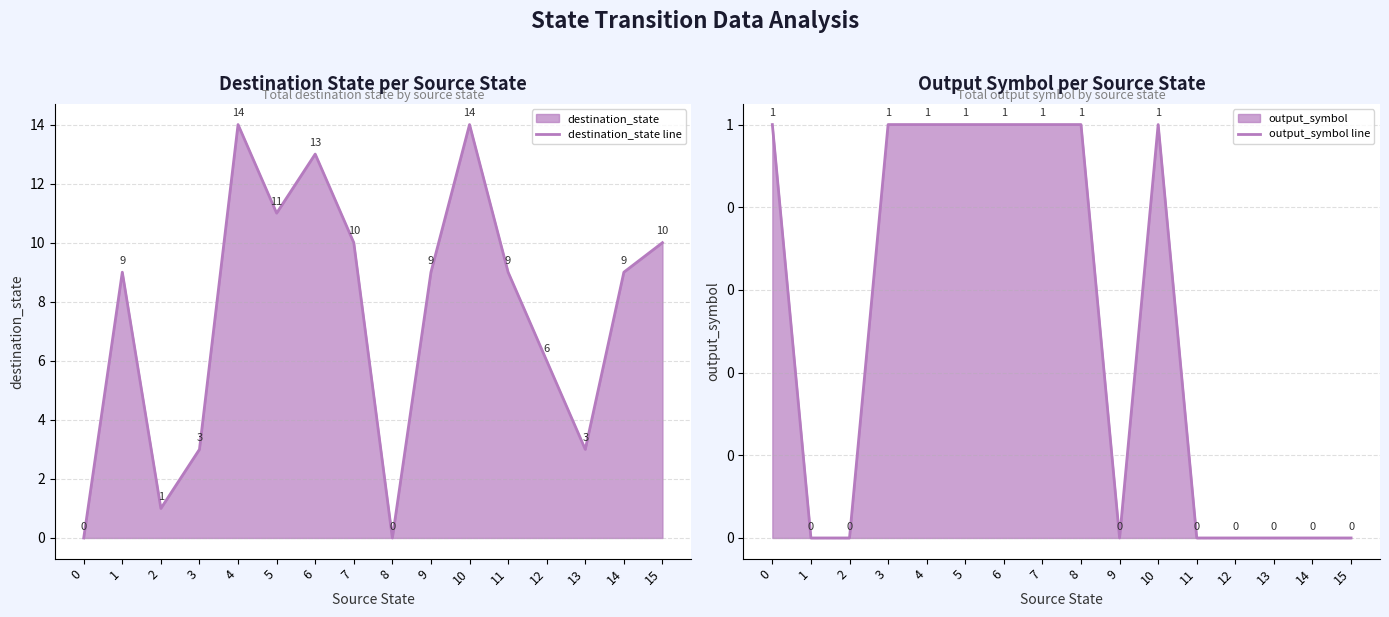

After their last crossing, which series has the higher values: destination_state line or output_symbol line?

destination_state line